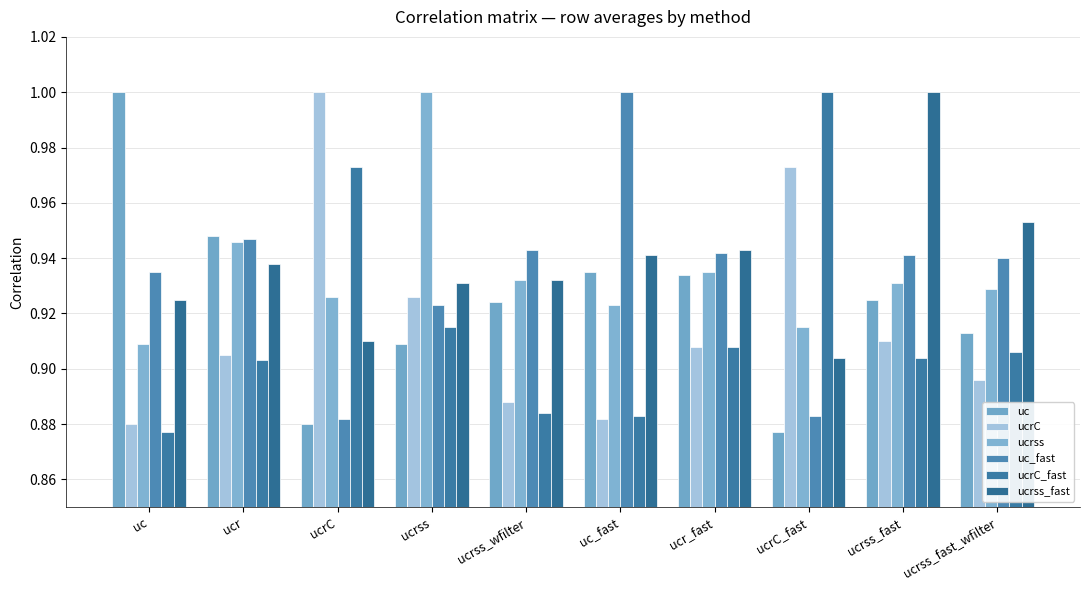

What is the total value across all series at ucrss_fast_wfilter?

5.5